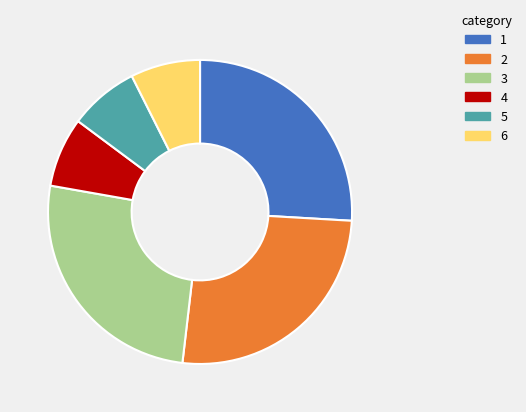

Is there any slice that represents more than half of the pie?

No